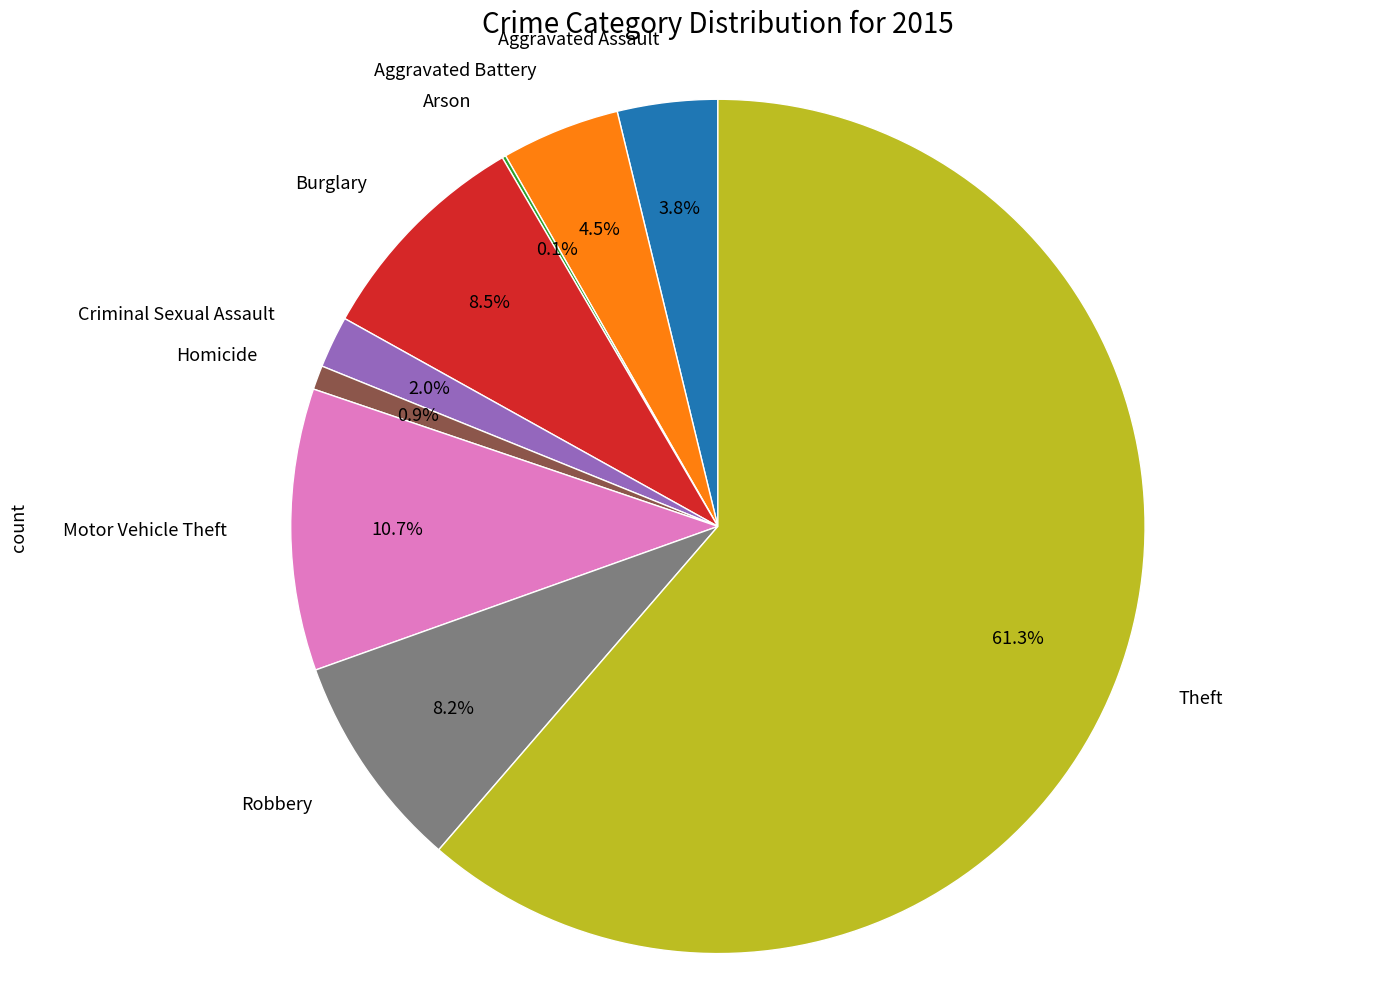

To the nearest percent, what is the difference between the largest and smallest slice percentages?

61%